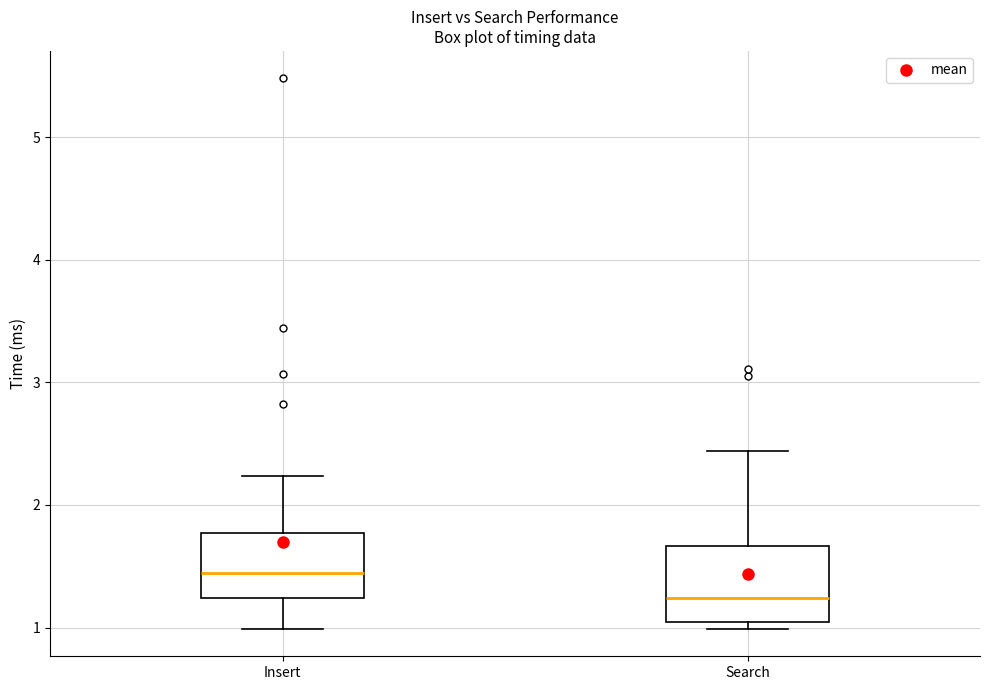

Reading left to right, transcribe this box plot: for each box, give where its median line is, the range the box spans, and where its two whiskers end, as read against the y-axis. The values are not printed on the chart, so give them approximately, as read against the axis.

Insert: median 1.4, box 1.2 to 1.8, whiskers 1.0 to 2.2
Search: median 1.2, box 1.0 to 1.7, whiskers 1.0 (just below the box's lower edge) to 2.4